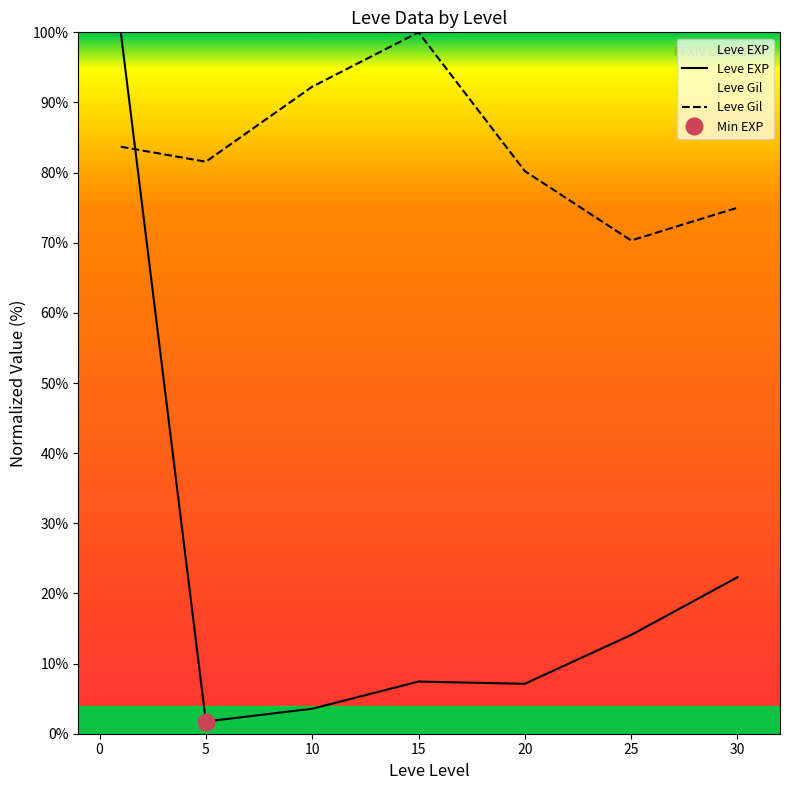

Is it true that Leve EXP equals 3.6 at 10?

True